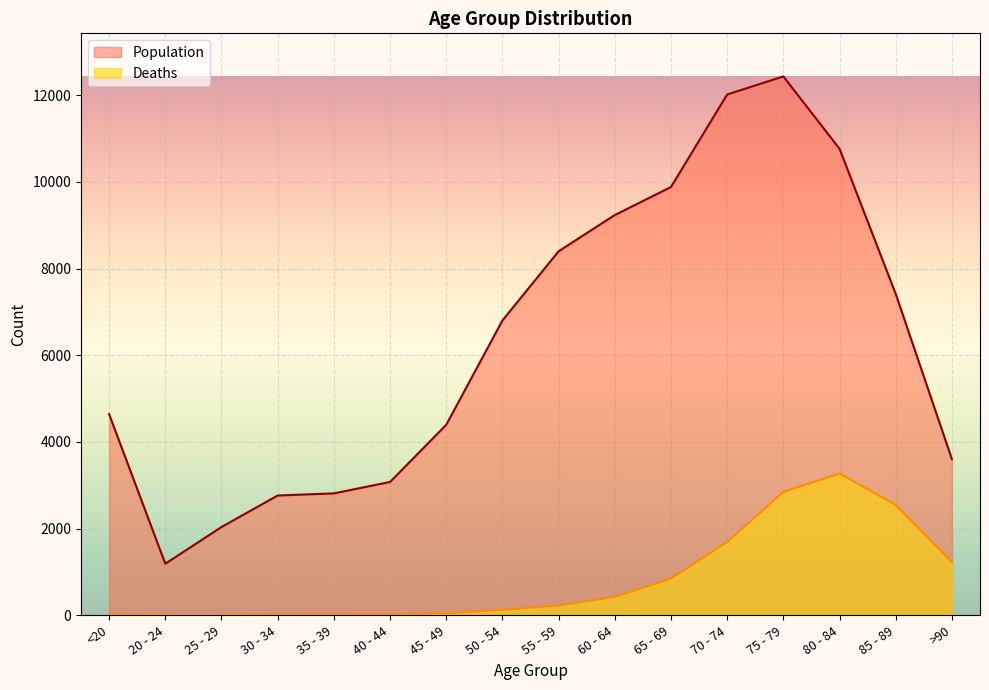

What is the label of the 3rd point from the right?

80 - 84